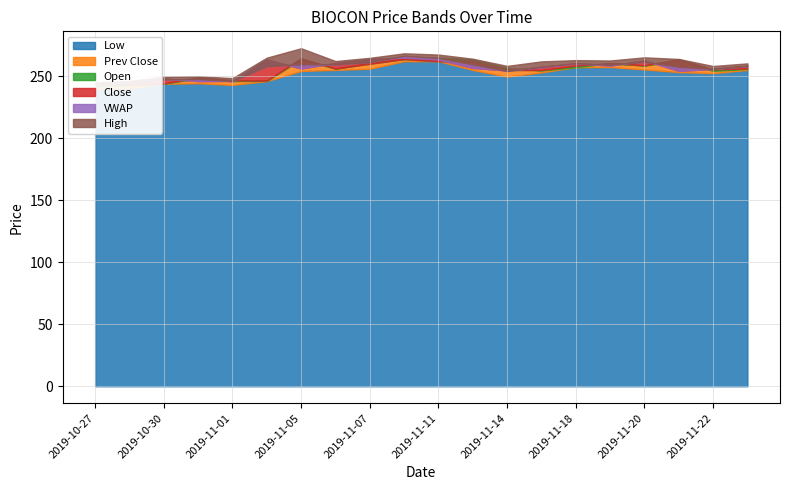

In High, how many points are higher than both neighbors (excluding endpoints)?

5